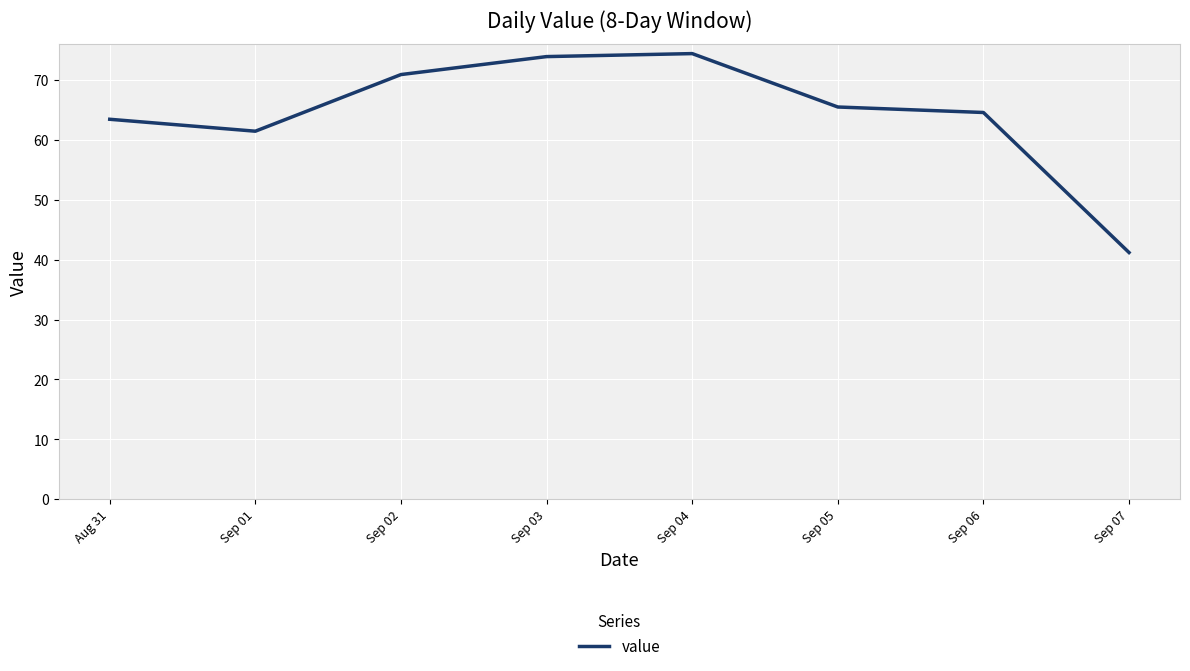

At which category does the data reach its first local valley?

Sep 01